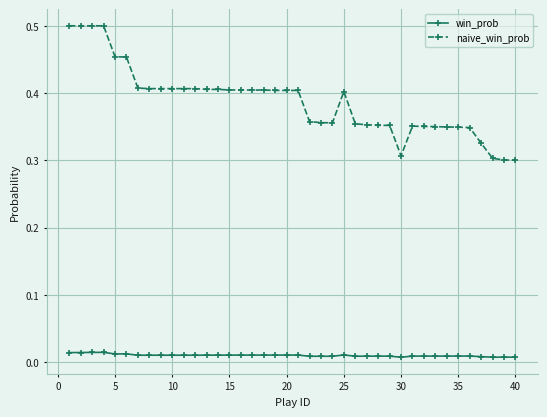

Which series has the widest spread of values?

naive_win_prob